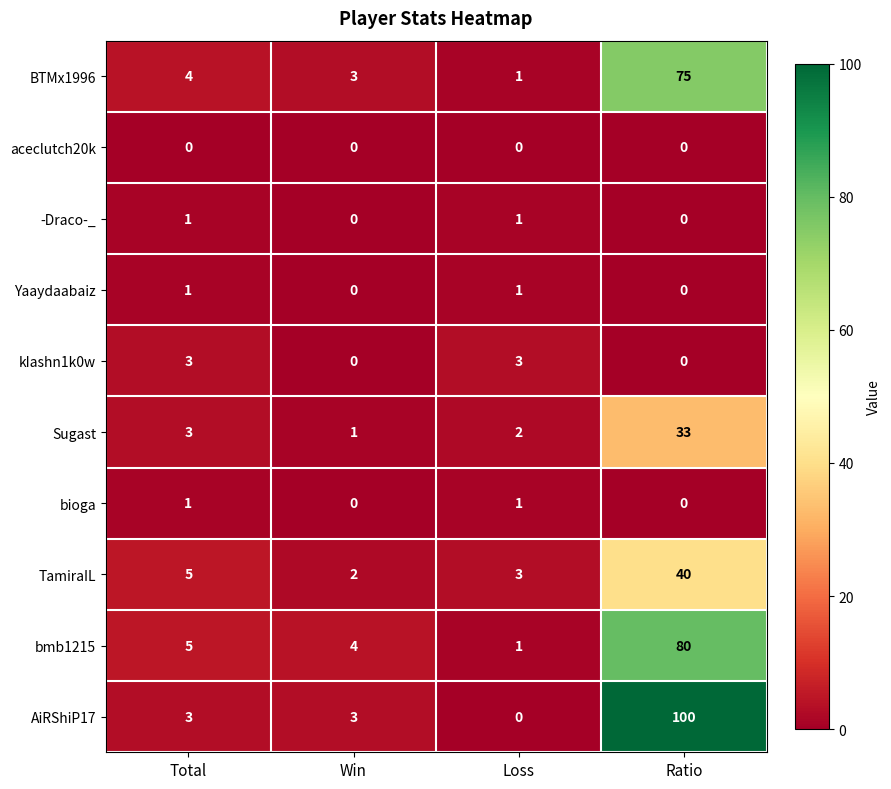

The AiRShiP17 series shows 3 at Total. True or false?

True